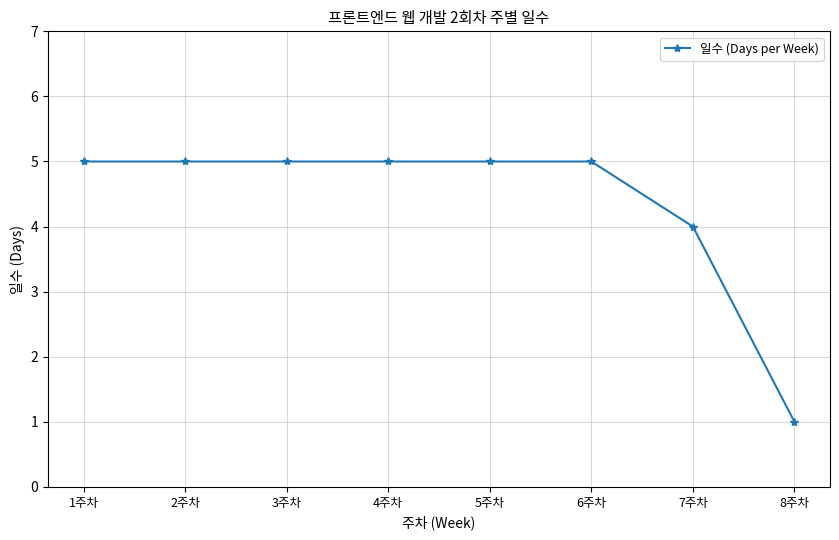

What is the greatest value displayed?

5